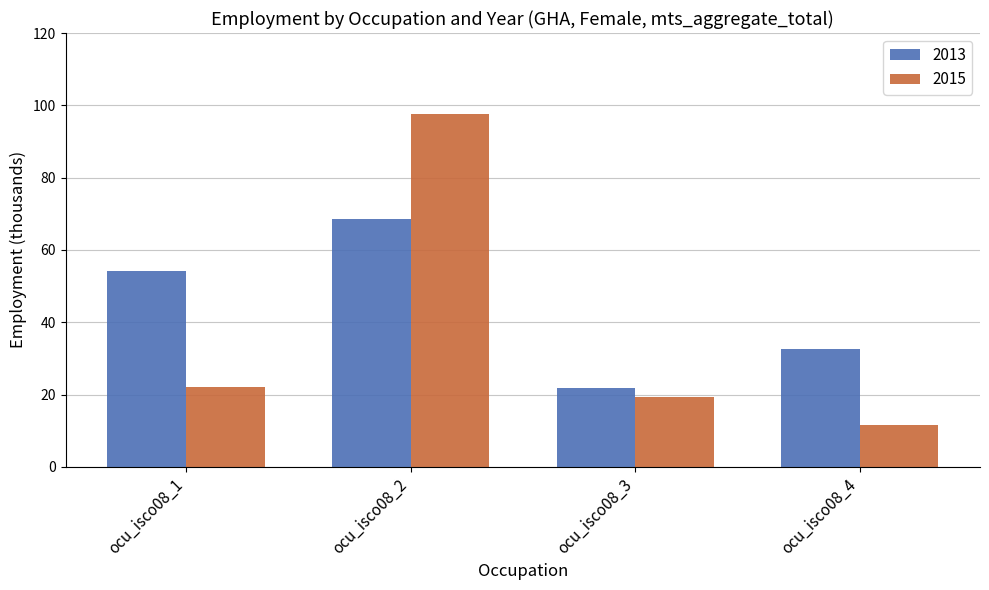

What is the spread (max minus min) of values at ocu_isco08_4?

20.8